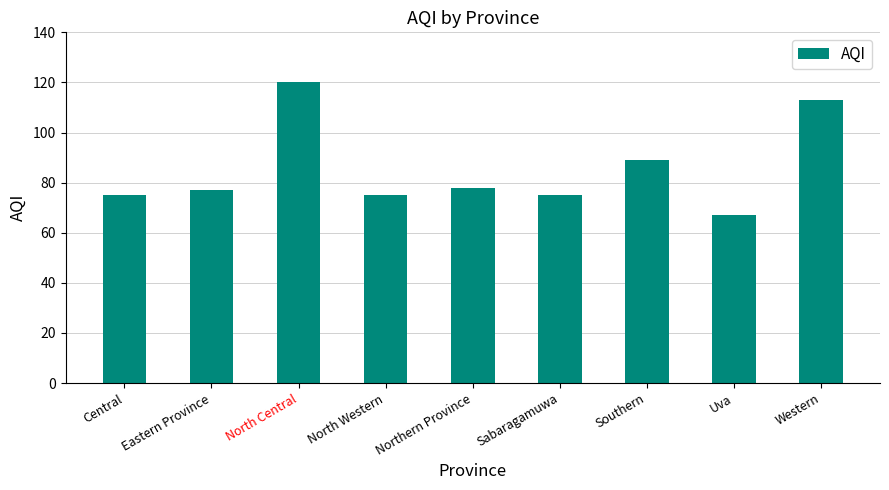

What is the average value?

85